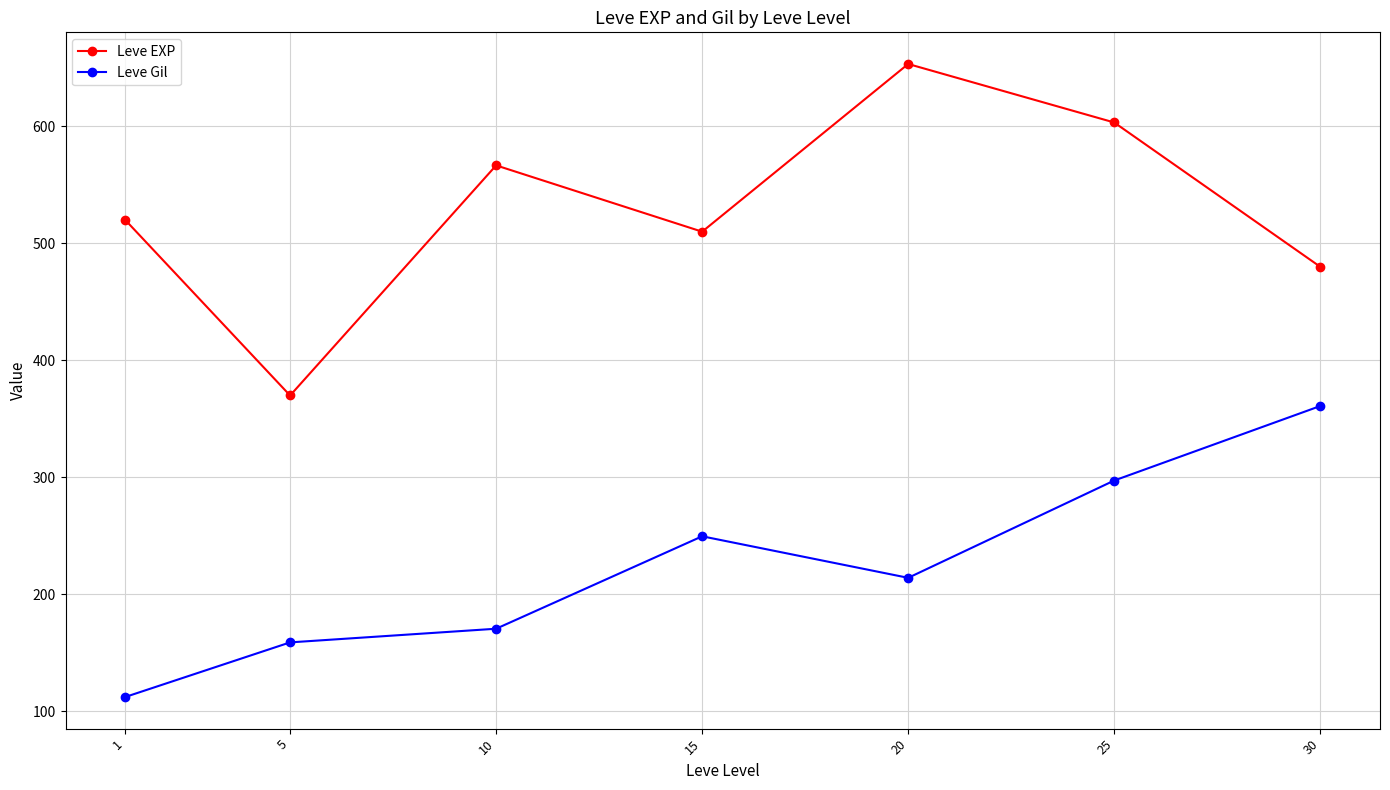

What is the difference between the maximum and minimum values in the Leve EXP series?

283.3